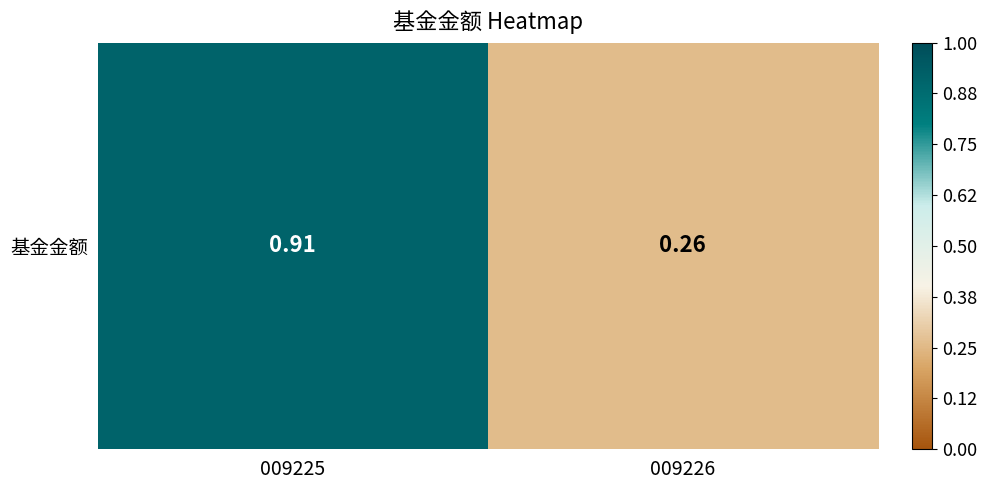

Reading right to left, list all the values displayed in this chart.

0.3	0.9